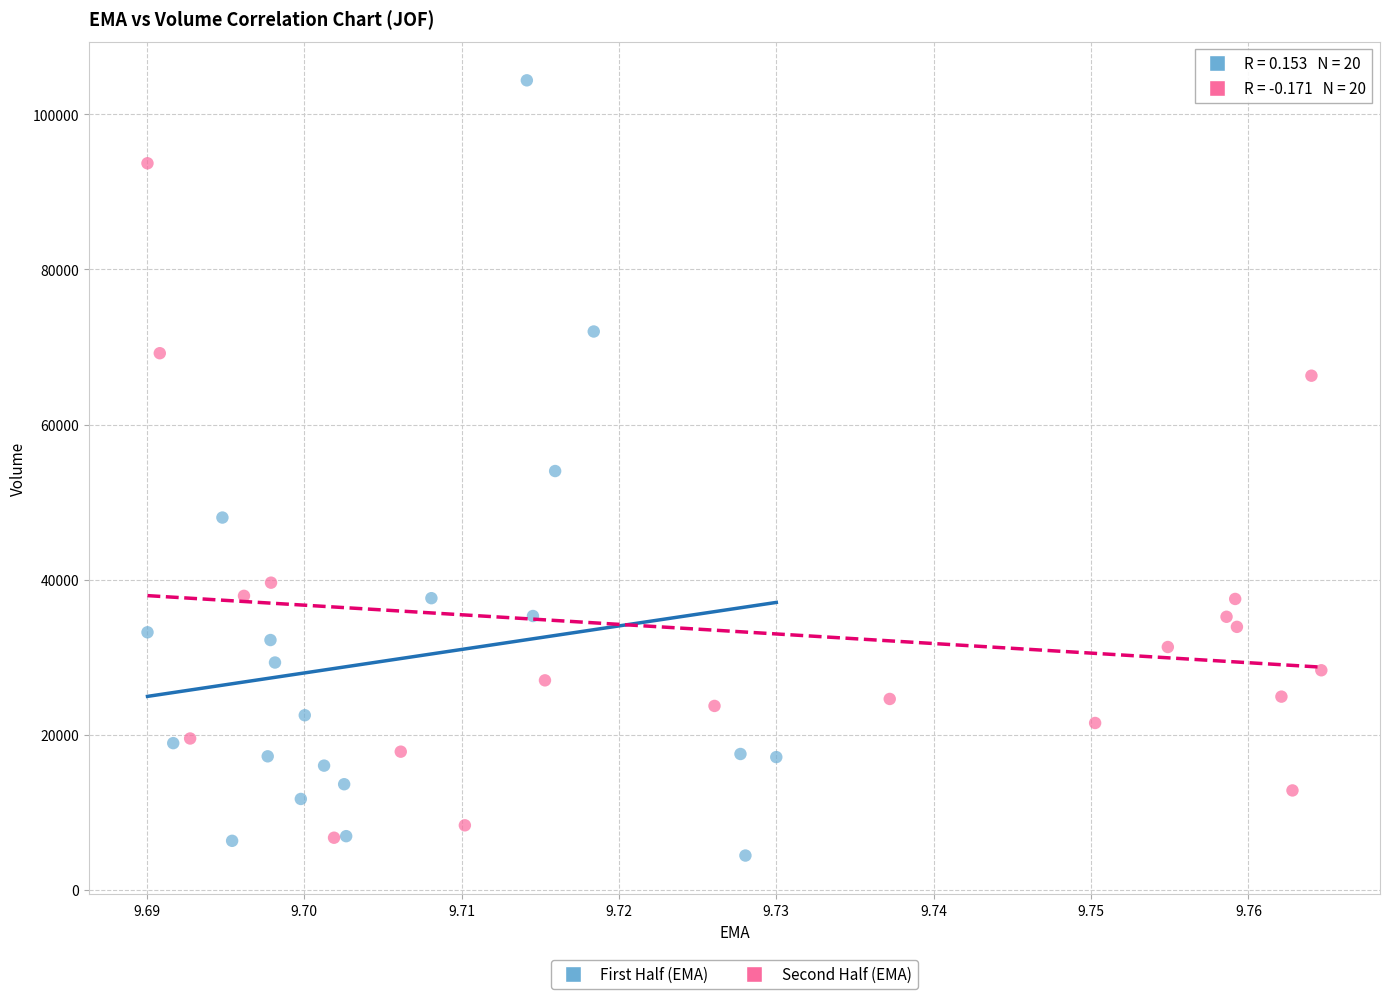

Which series has the largest Y range (max minus min)?

First Half (EMA)